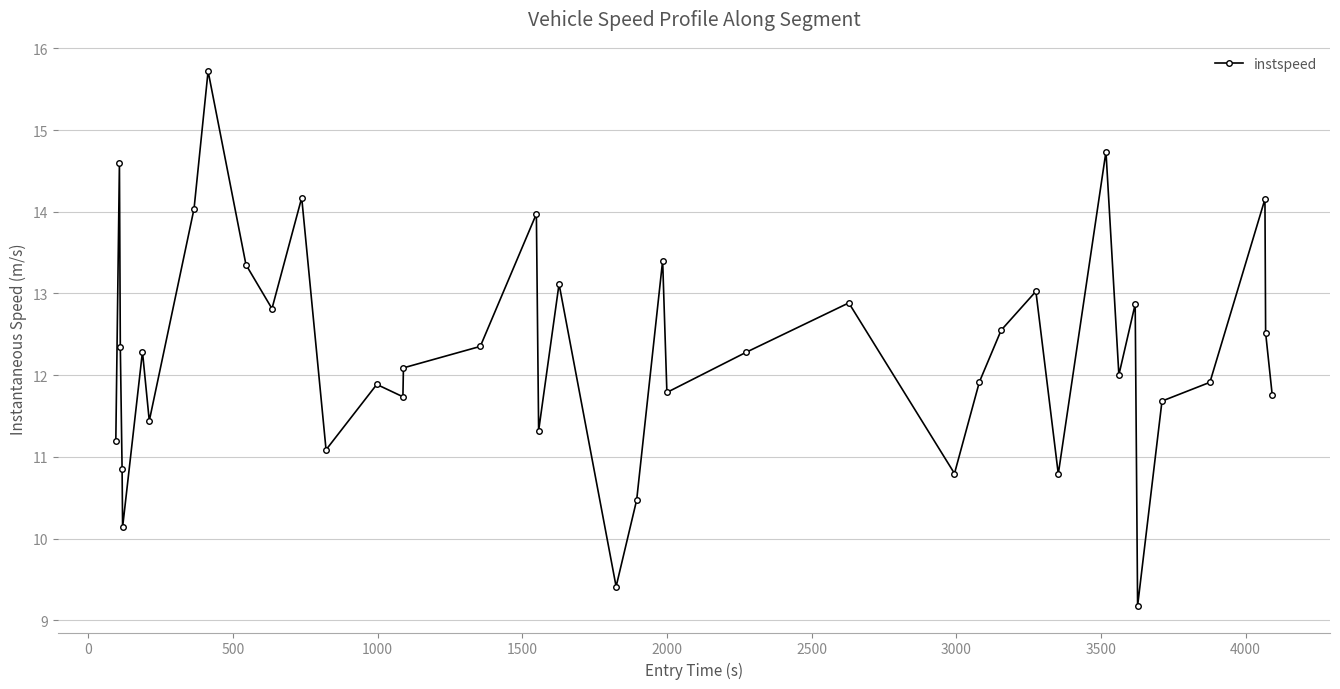

What is the value of the 15th point from the left?

11.7